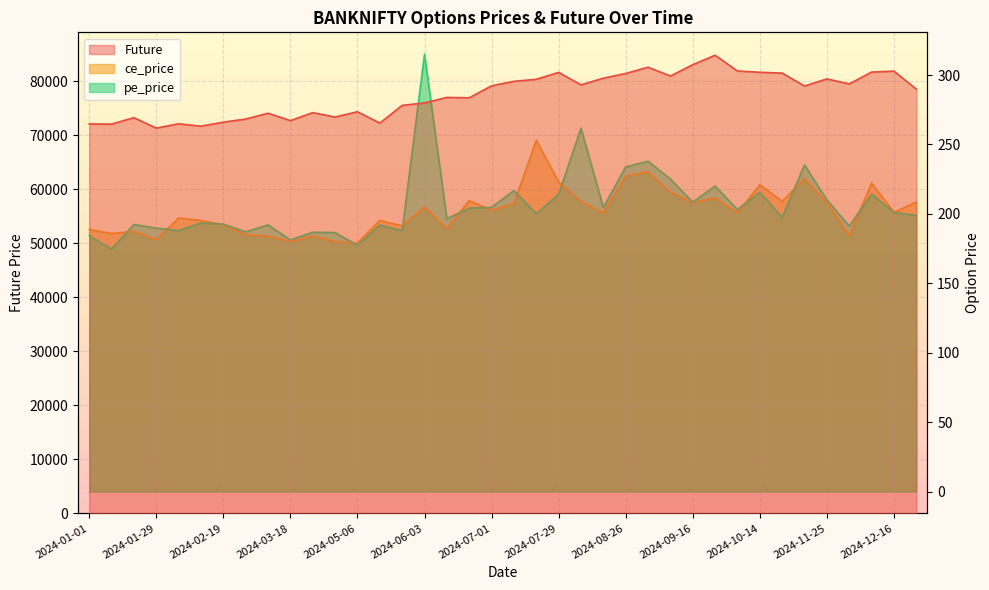

Between 2024-01-29 and 2024-02-19, which is larger?

2024-02-19